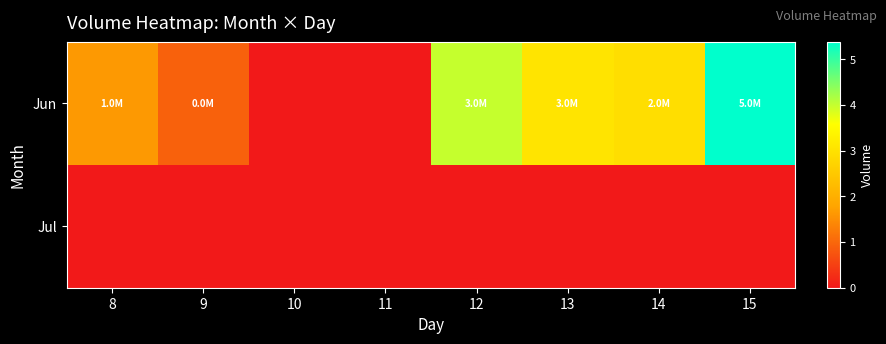

At which category is the sum across all series the highest?

15